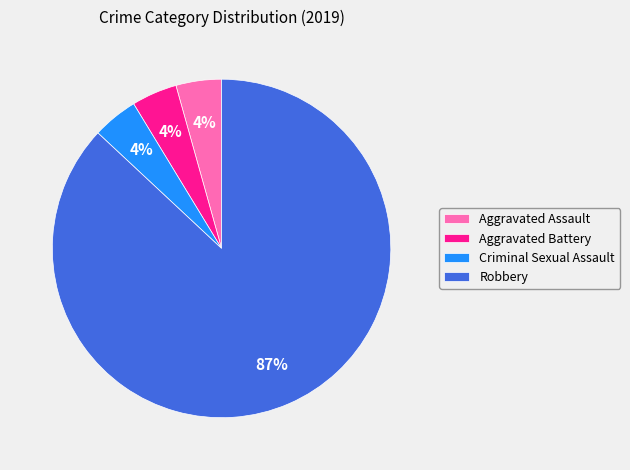

To the nearest percent, what is the average slice percentage?

25%